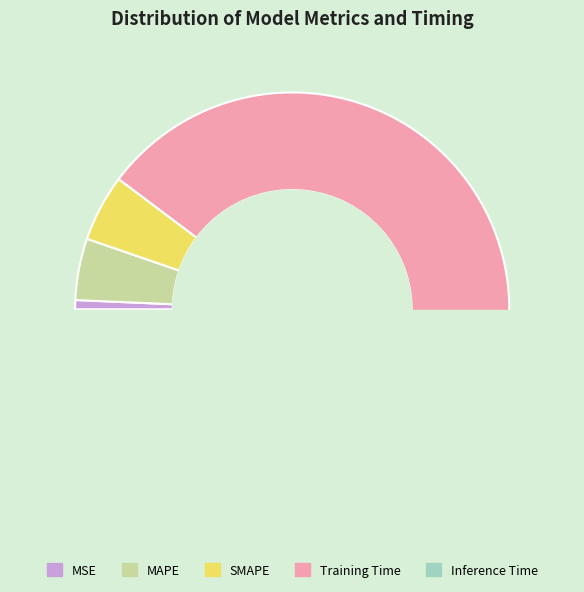

To the nearest percent, what is the difference between the SMAPE and Inference Time slice percentages?

5%